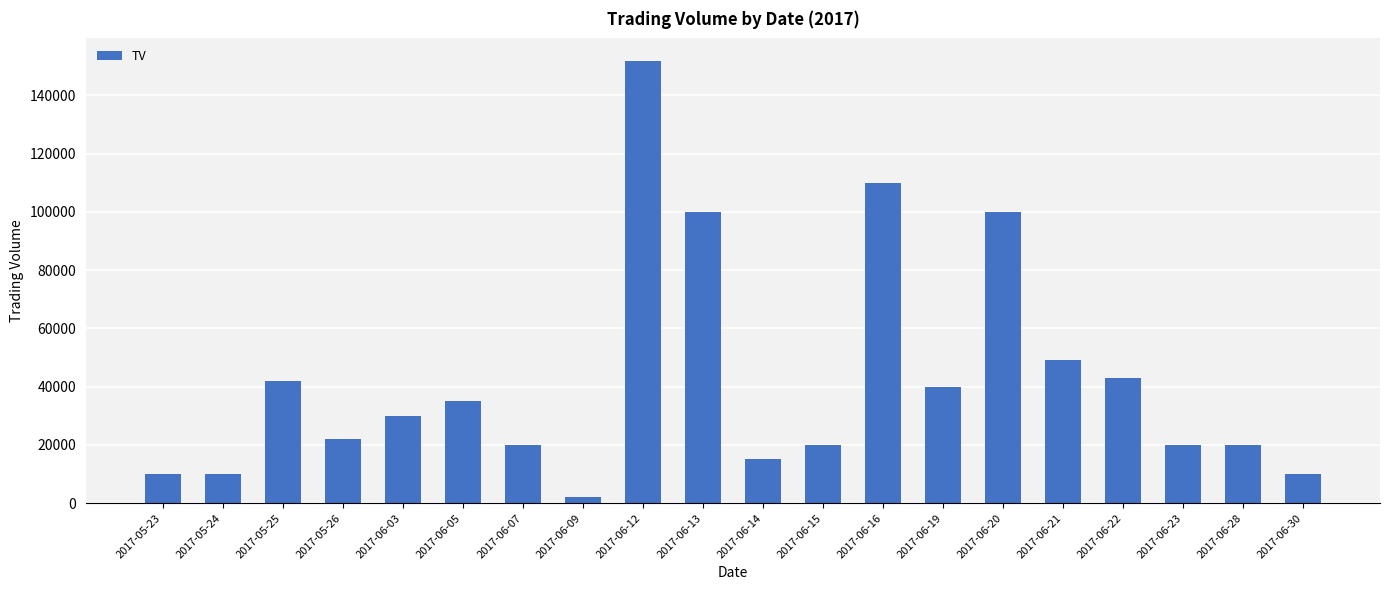

What value does the data have at 2017-06-21, to the nearest 10?

49000